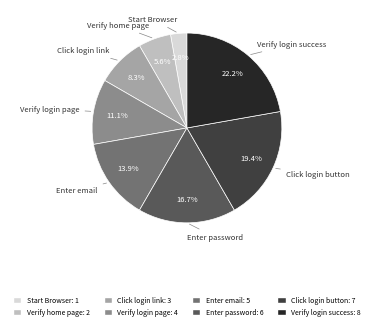

What percentage is NOT represented by Click login link?

91.7%